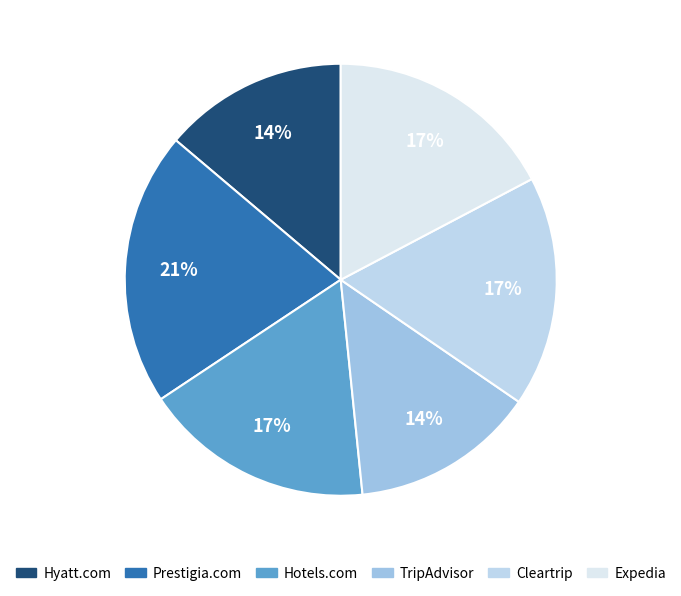

To the nearest percent, what percentage of the pie is TripAdvisor?

14%